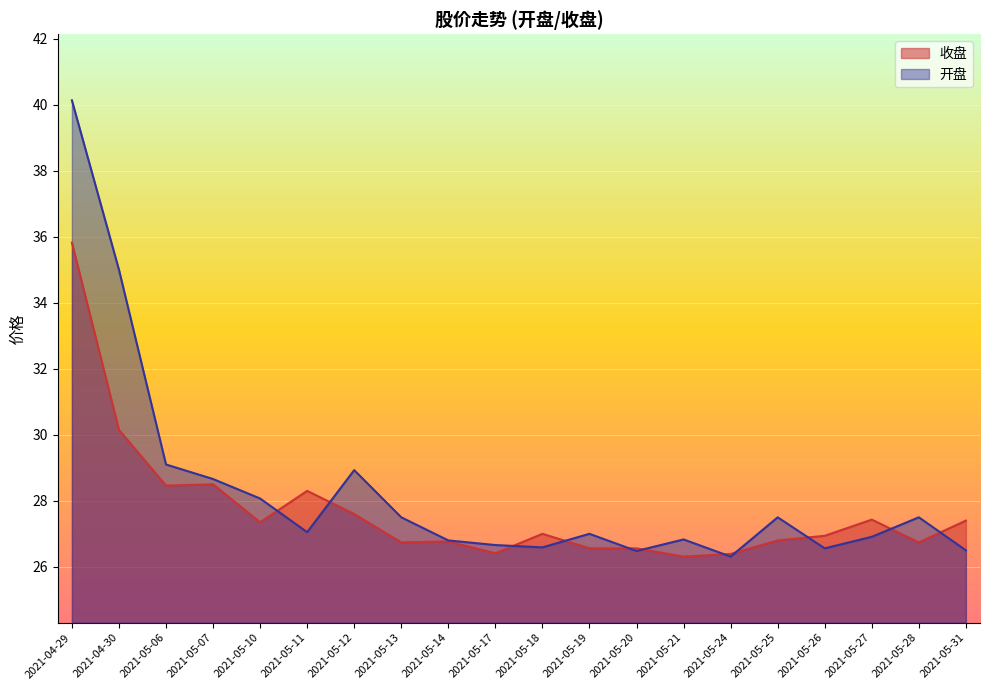

Rank the categories by 收盘 value from highest to lowest.

2021-04-29, 2021-04-30, 2021-05-07, 2021-05-06, 2021-05-11, 2021-05-12, 2021-05-27, 2021-05-31, 2021-05-10, 2021-05-18, 2021-05-26, 2021-05-25, 2021-05-14, 2021-05-13, 2021-05-28, 2021-05-19, 2021-05-20, 2021-05-17, 2021-05-24, 2021-05-21